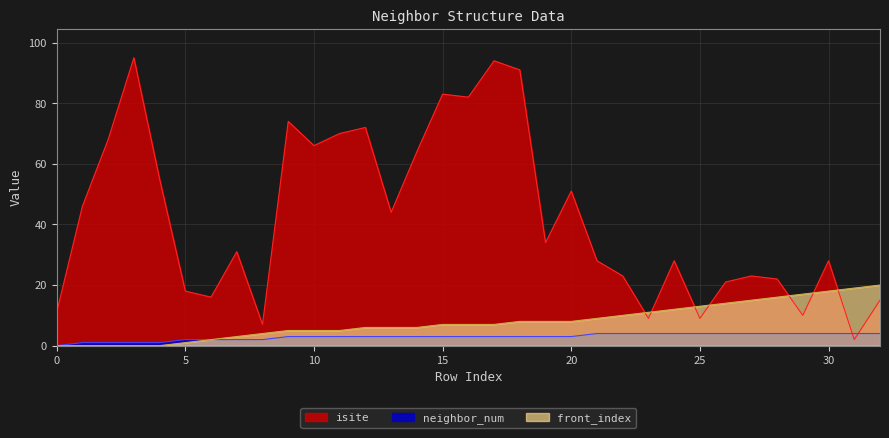

True or false: isite has a value of 31 at 7.

True